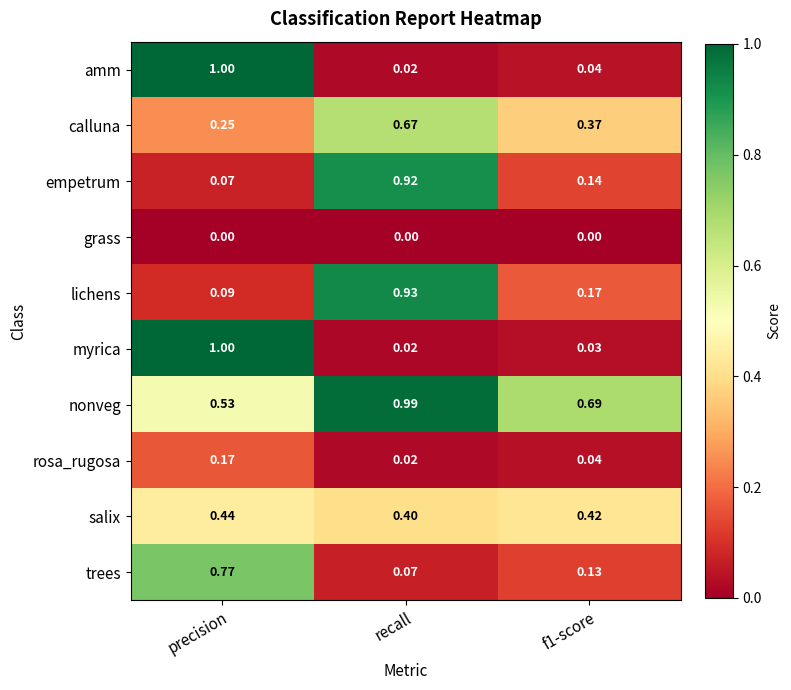

At which label does trees reach its peak?

precision